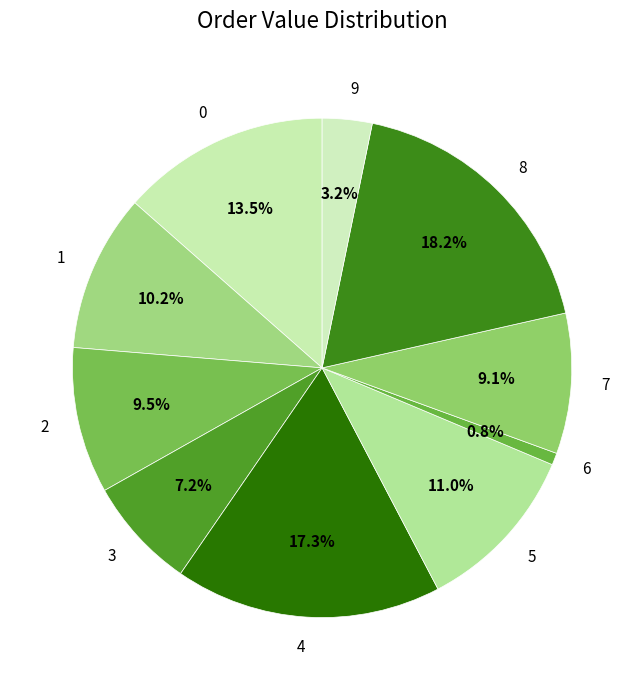

Is there any slice that represents more than half of the pie?

No